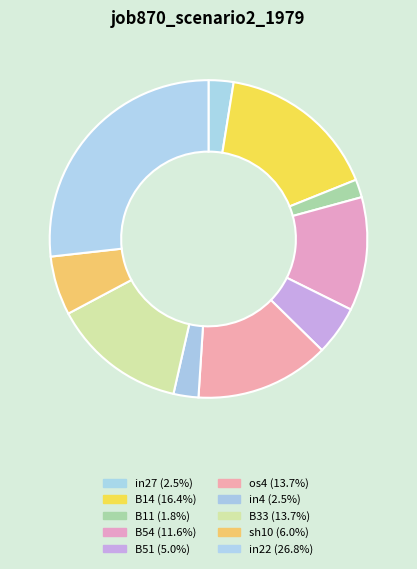

The B51 slice represents 5% of the pie. True or false?

True